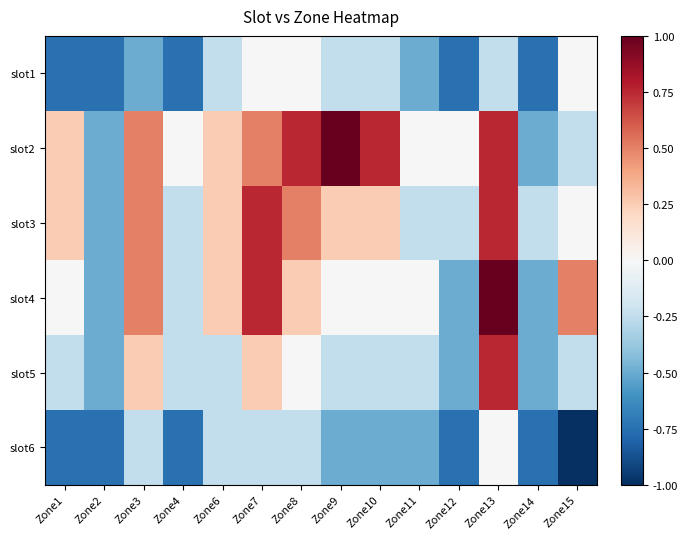

Reading left to right, what are all the values shown in this chart?

slot1: Zone1=-0.8	Zone2=-0.8	Zone3=-0.5	Zone4=-0.8	Zone6=-0.2	Zone7=0.0	Zone8=0.0	Zone9=-0.2	Zone10=-0.2	Zone11=-0.5	Zone12=-0.8	Zone13=-0.2	Zone14=-0.8	Zone15=0.0
slot2: Zone1=0.2	Zone2=-0.5	Zone3=0.5	Zone4=0.0	Zone6=0.2	Zone7=0.5	Zone8=0.8	Zone9=1.0	Zone10=0.8	Zone11=0.0	Zone12=0.0	Zone13=0.8	Zone14=-0.5	Zone15=-0.2
slot3: Zone1=0.2	Zone2=-0.5	Zone3=0.5	Zone4=-0.2	Zone6=0.2	Zone7=0.8	Zone8=0.5	Zone9=0.2	Zone10=0.2	Zone11=-0.2	Zone12=-0.2	Zone13=0.8	Zone14=-0.2	Zone15=0.0
slot4: Zone1=0.0	Zone2=-0.5	Zone3=0.5	Zone4=-0.2	Zone6=0.2	Zone7=0.8	Zone8=0.2	Zone9=0.0	Zone10=0.0	Zone11=0.0	Zone12=-0.5	Zone13=1.0	Zone14=-0.5	Zone15=0.5
slot5: Zone1=-0.2	Zone2=-0.5	Zone3=0.2	Zone4=-0.2	Zone6=-0.2	Zone7=0.2	Zone8=0.0	Zone9=-0.2	Zone10=-0.2	Zone11=-0.2	Zone12=-0.5	Zone13=0.8	Zone14=-0.5	Zone15=-0.2
slot6: Zone1=-0.8	Zone2=-0.8	Zone3=-0.2	Zone4=-0.8	Zone6=-0.2	Zone7=-0.2	Zone8=-0.2	Zone9=-0.5	Zone10=-0.5	Zone11=-0.5	Zone12=-0.8	Zone13=0.0	Zone14=-0.8	Zone15=-1.0